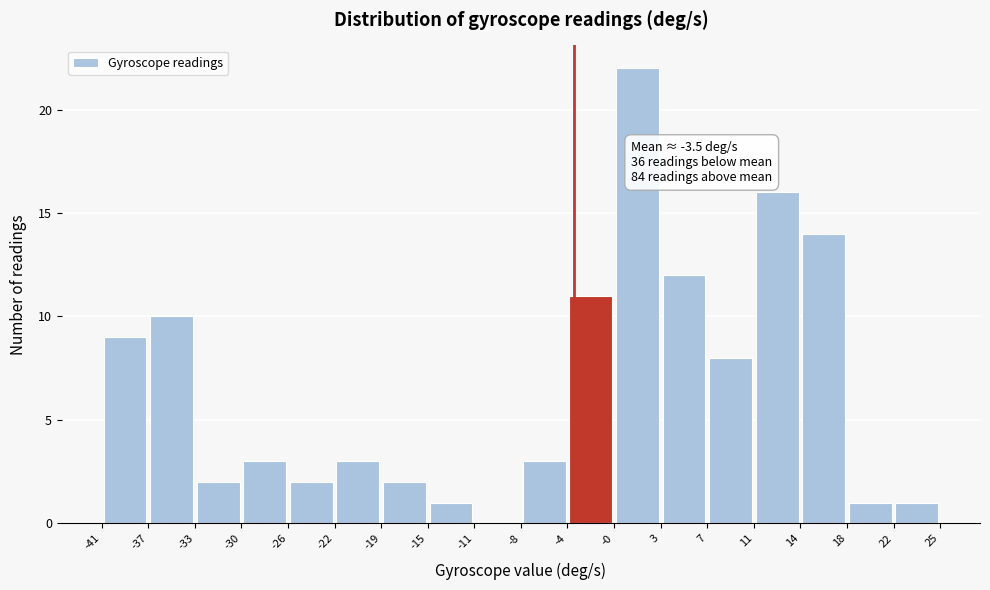

Over which range of the x-axis is the bar tallest?

-0 to 3